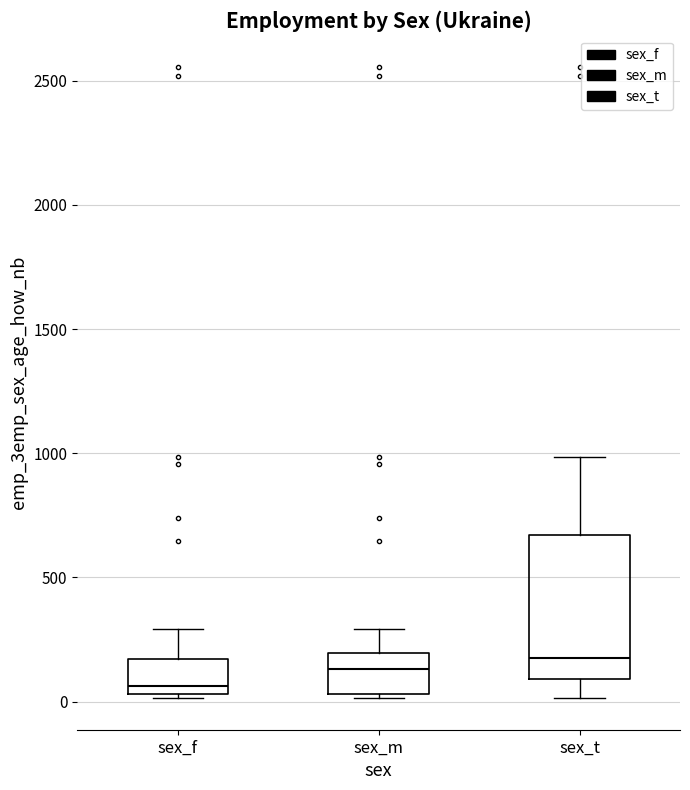

Reading left to right, transcribe this box plot: for each box, give where its median line is, the range the box spans, and where its two whiskers end, as read against the y-axis. The values are not printed on the chart, so give them approximately, as read against the axis.

sex_f: median 50 (just above the box's lower edge), box 50 to 150, whiskers 0 to 300
sex_m: median 150, box 50 to 200, whiskers 0 to 300
sex_t: median 150, box 100 to 650, whiskers 0 to 1000